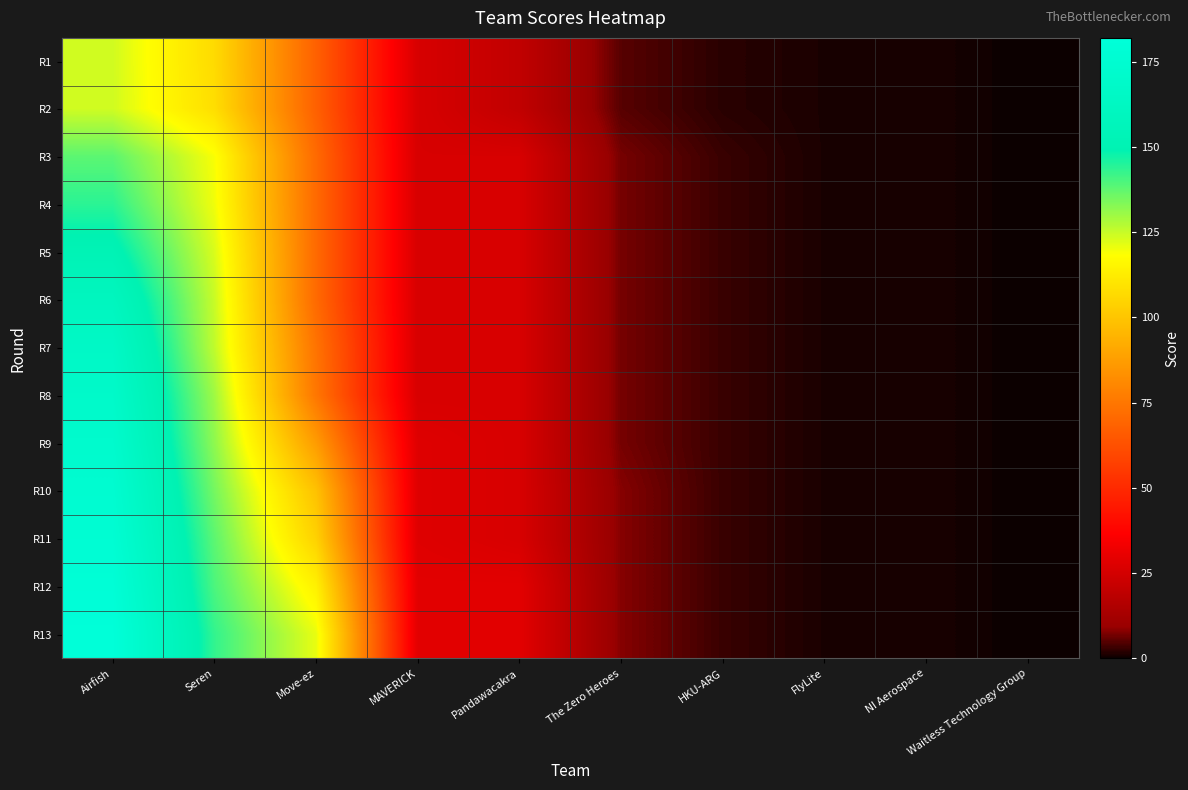

Count the number of categories in the chart.

10